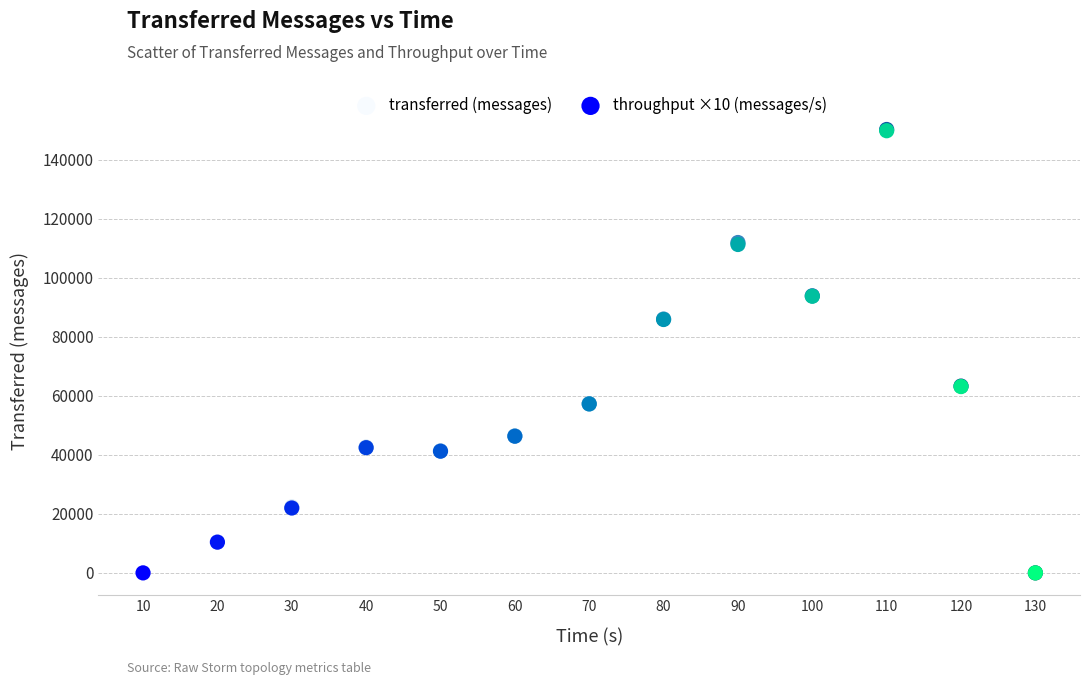

Which series has the largest Y range (max minus min)?

transferred (messages)